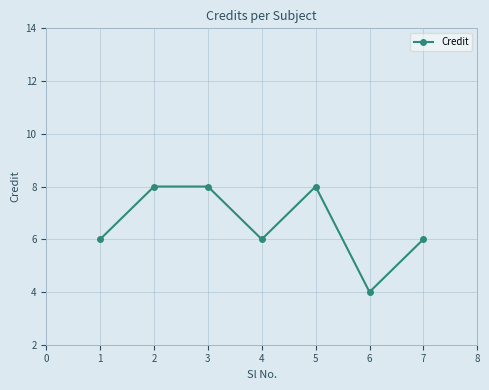

What is the greatest value displayed?

8